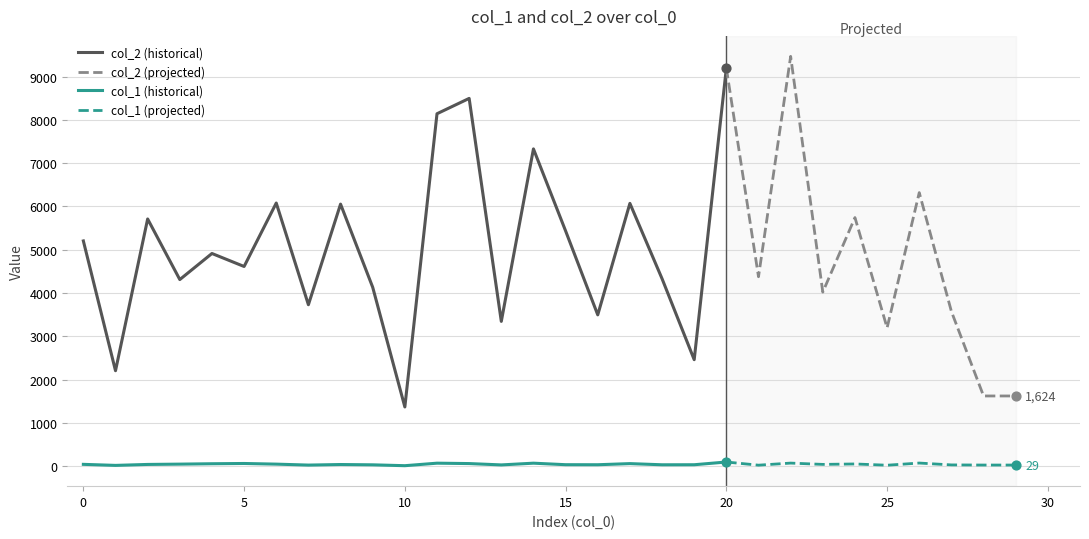

What are all the series names shown in the legend?

col_2, col_1